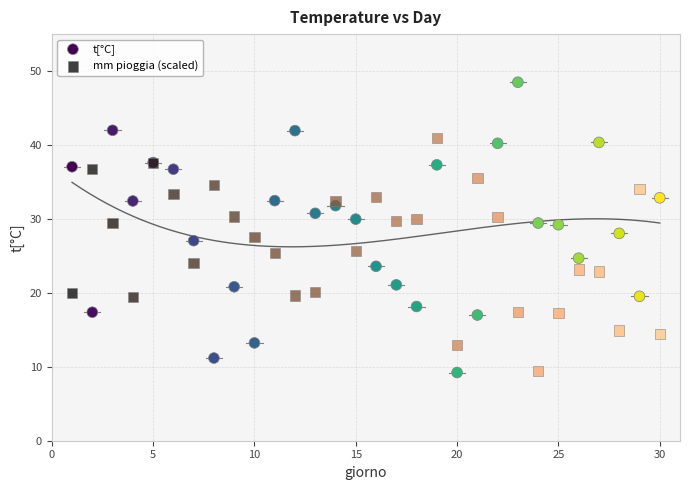

Which series contains the highest Y value?

t[°C]